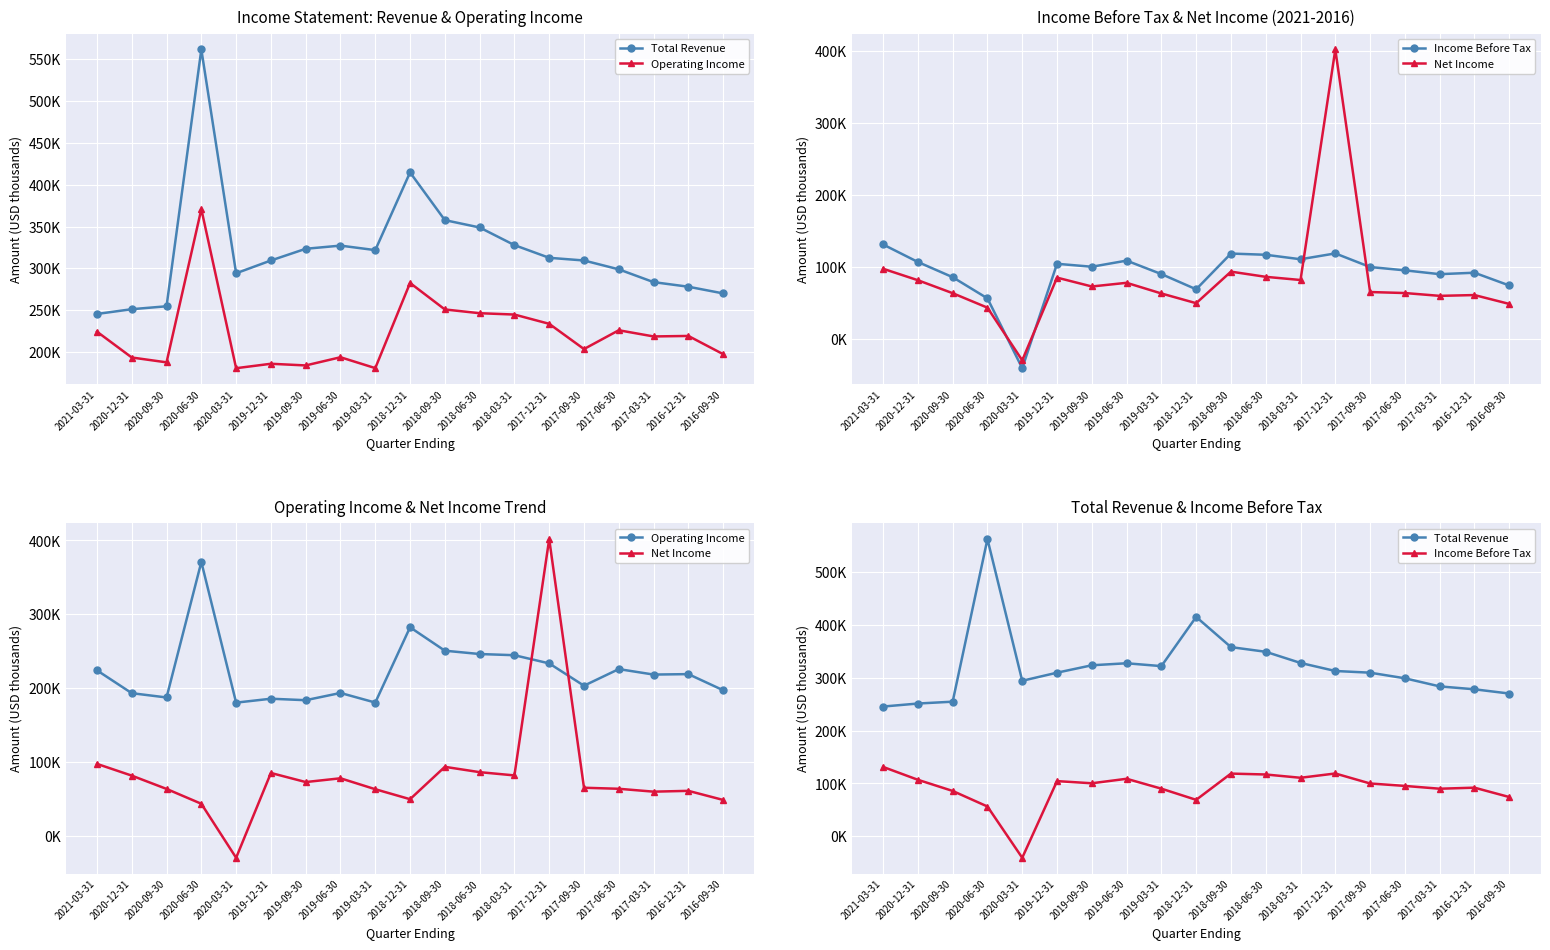

The Income Before Tax series shows -16244 at 2020-03-31. True or false?

False